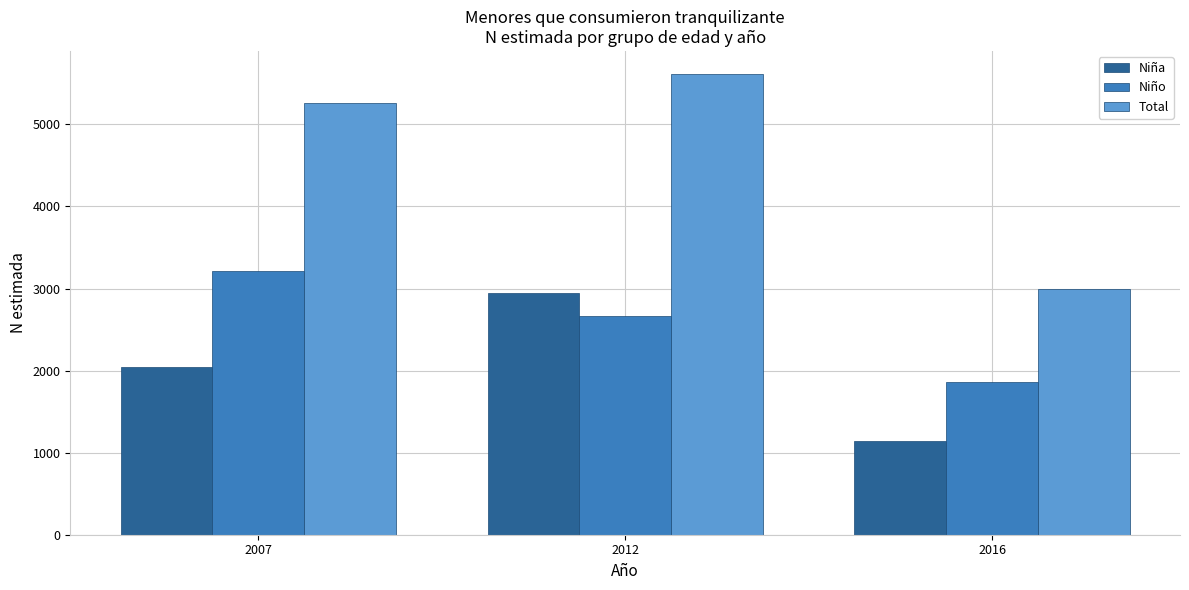

Reading left to right, transcribe all the data shown in this chart.

Niña: 2007=2043	2012=2947	2016=1141
Niño: 2007=3213	2012=2667	2016=1859
Total: 2007=5256	2012=5614	2016=3000